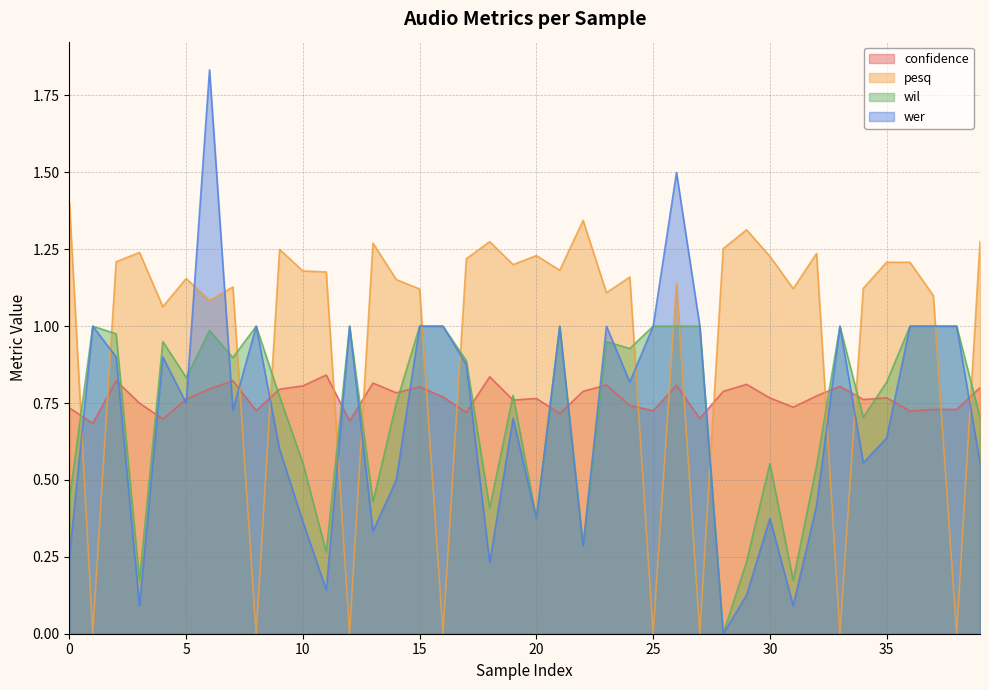

Where do confidence and pesq first cross each other?

0 and 1